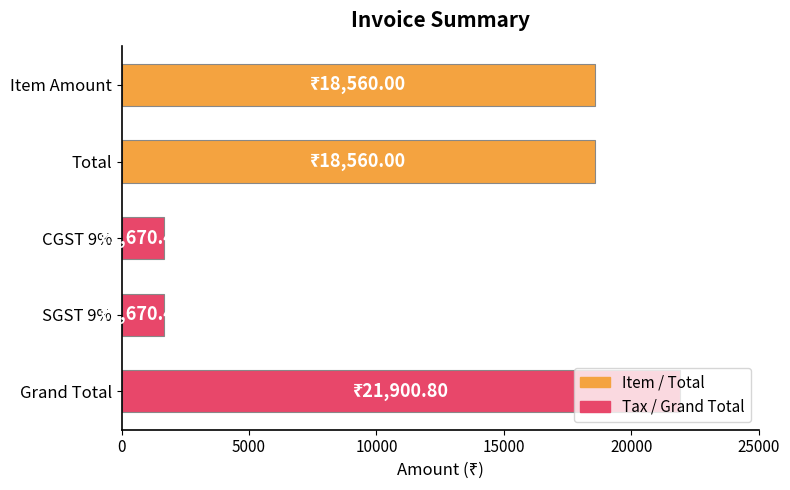

What is the difference between the maximum and minimum values?

20230.4